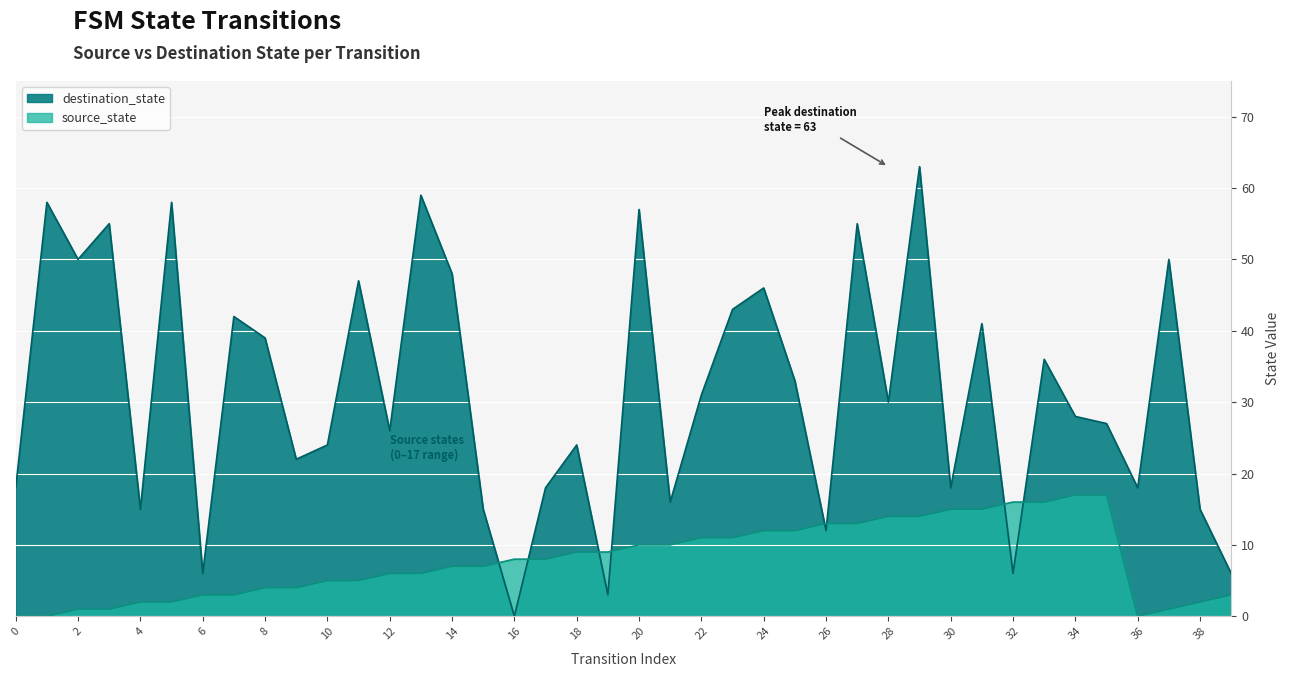

Is it true that source_state equals 4 at 9?

True